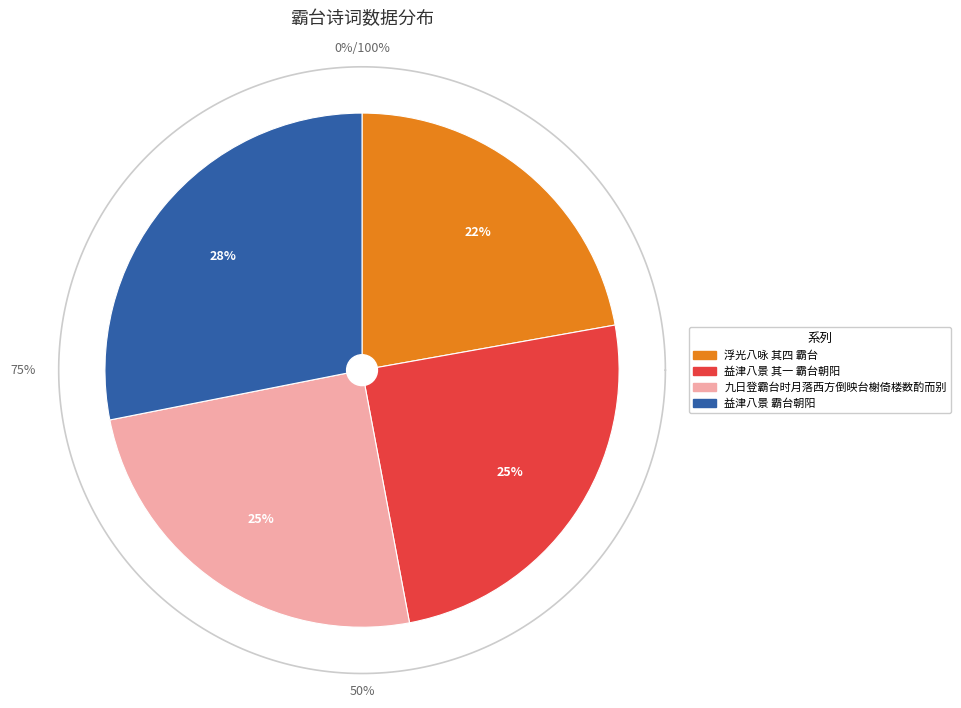

Is it true that 益津八景 霸台朝阳 is 40% of the pie?

False